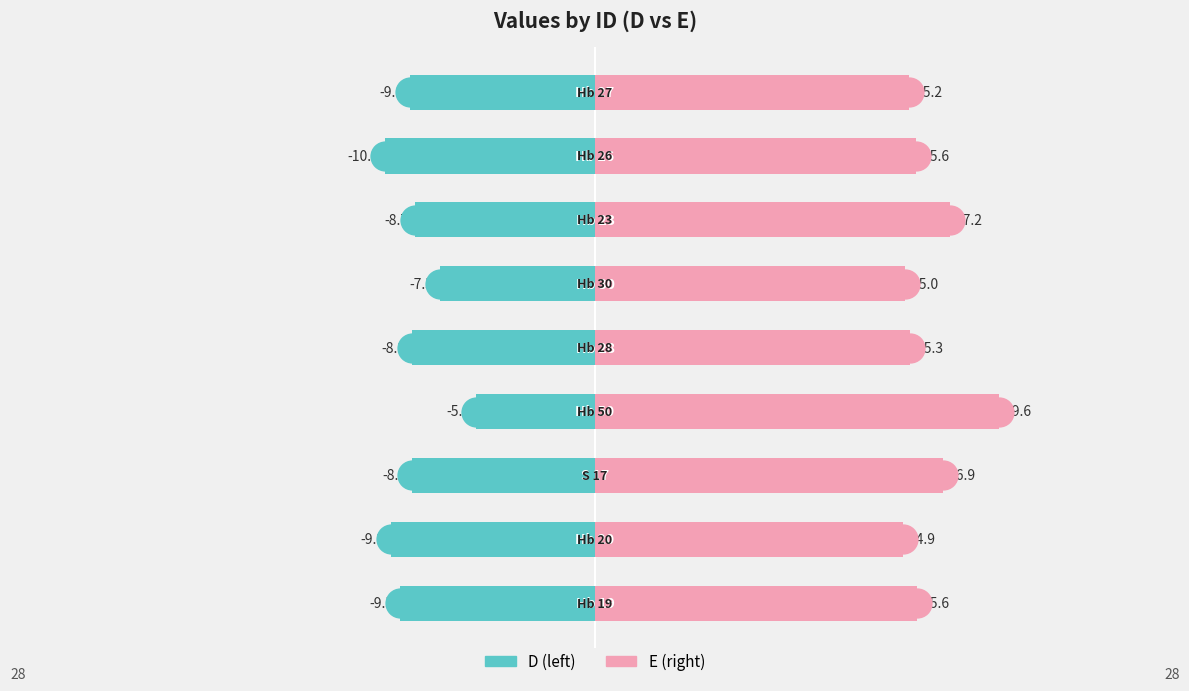

Rank the series at 20 from highest to lowest value.

E, D